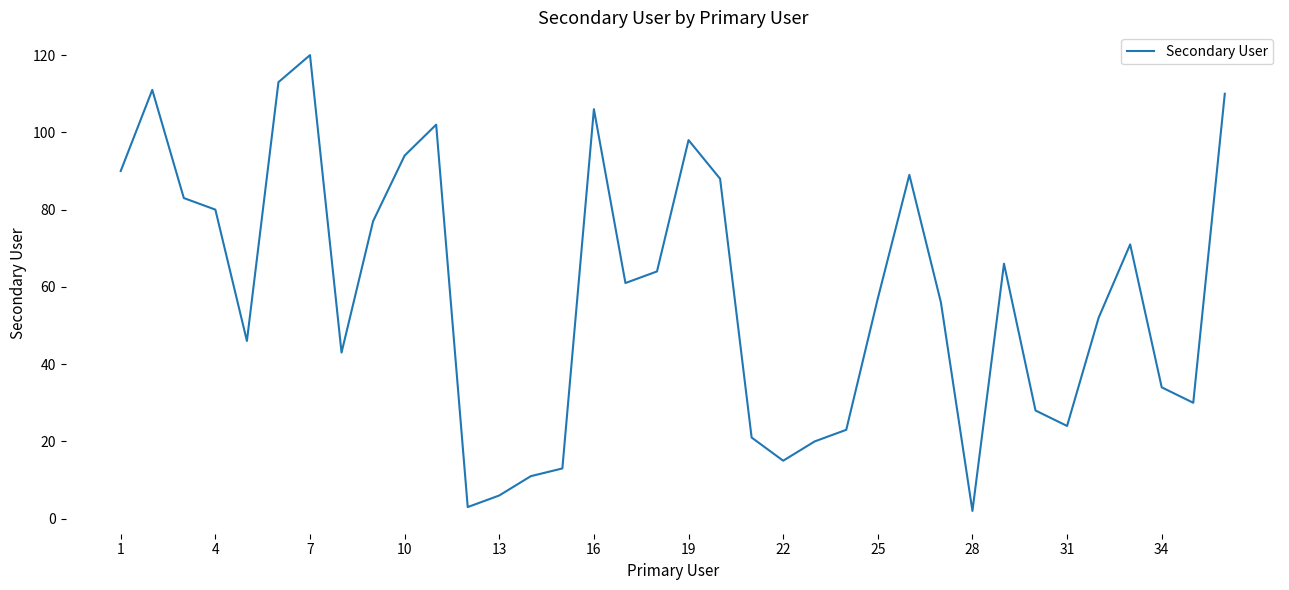

Count the number of data series in this chart.

1